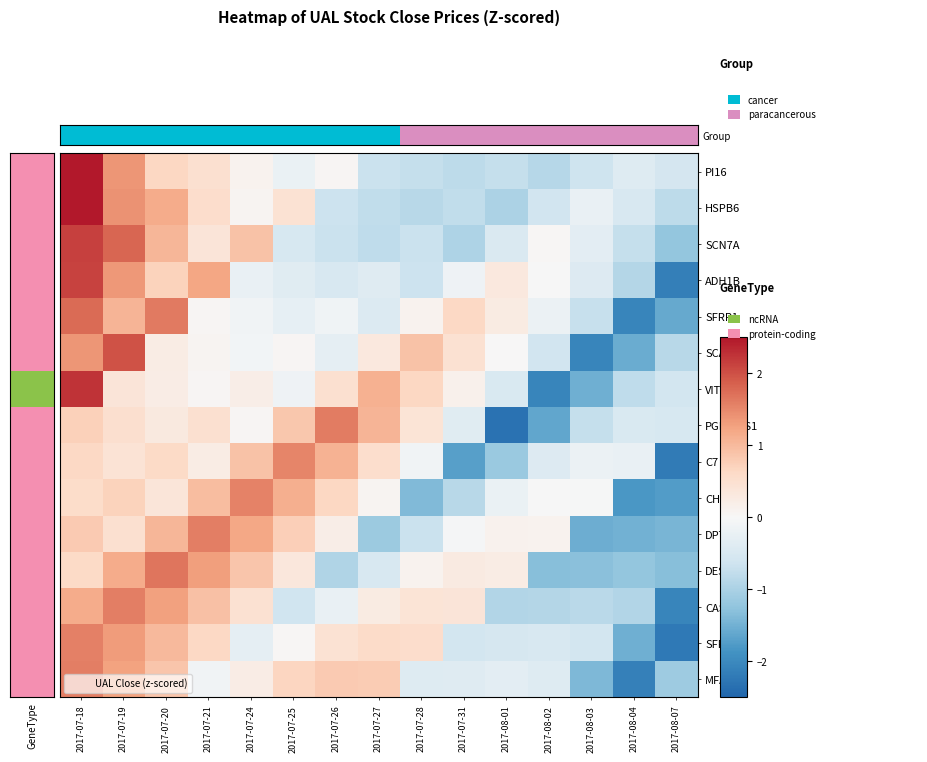

Which series has the largest range (max minus min)?

VIT